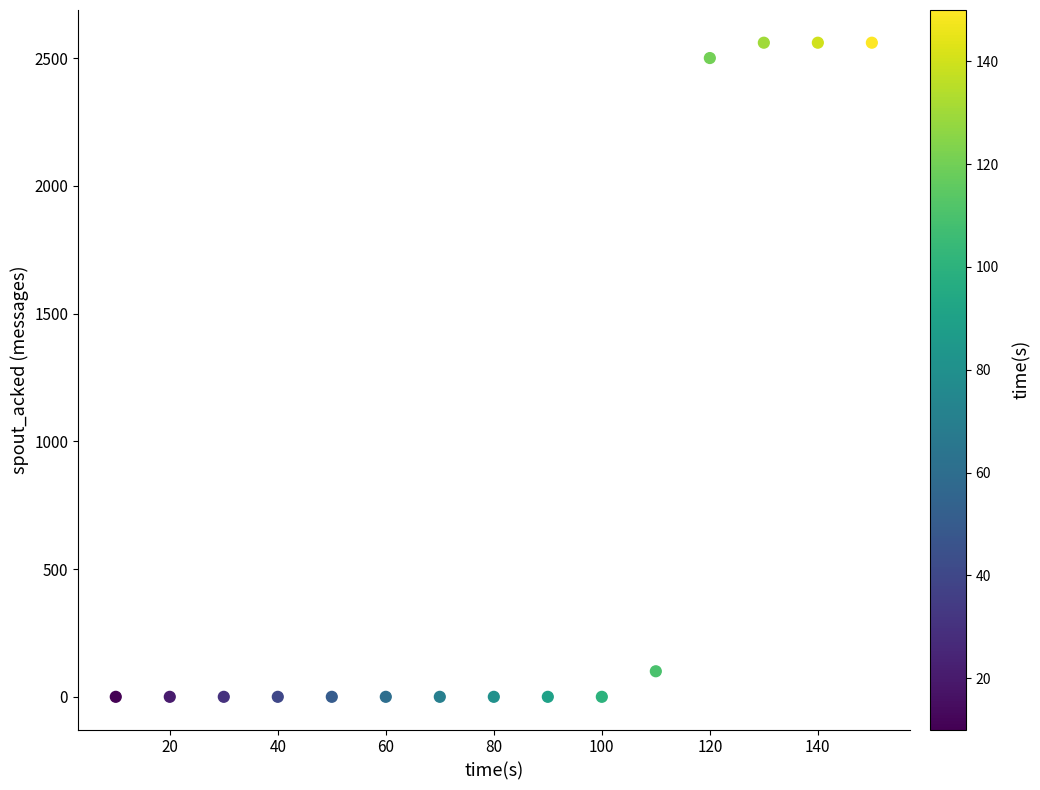

What is the range of X values (max minus min)?

140